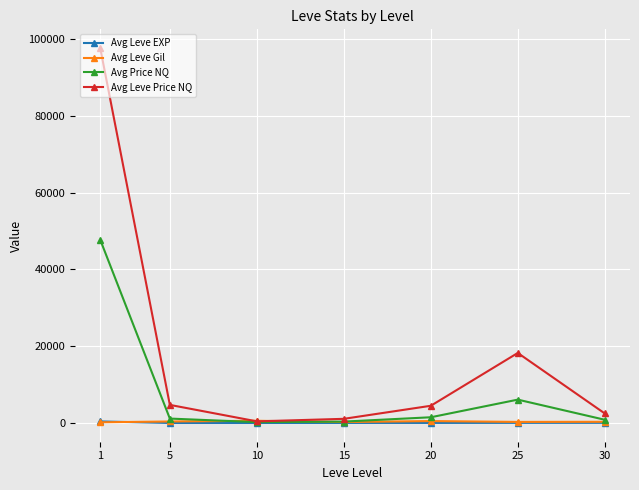

Which series has the widest spread of values?

Avg Leve Price NQ